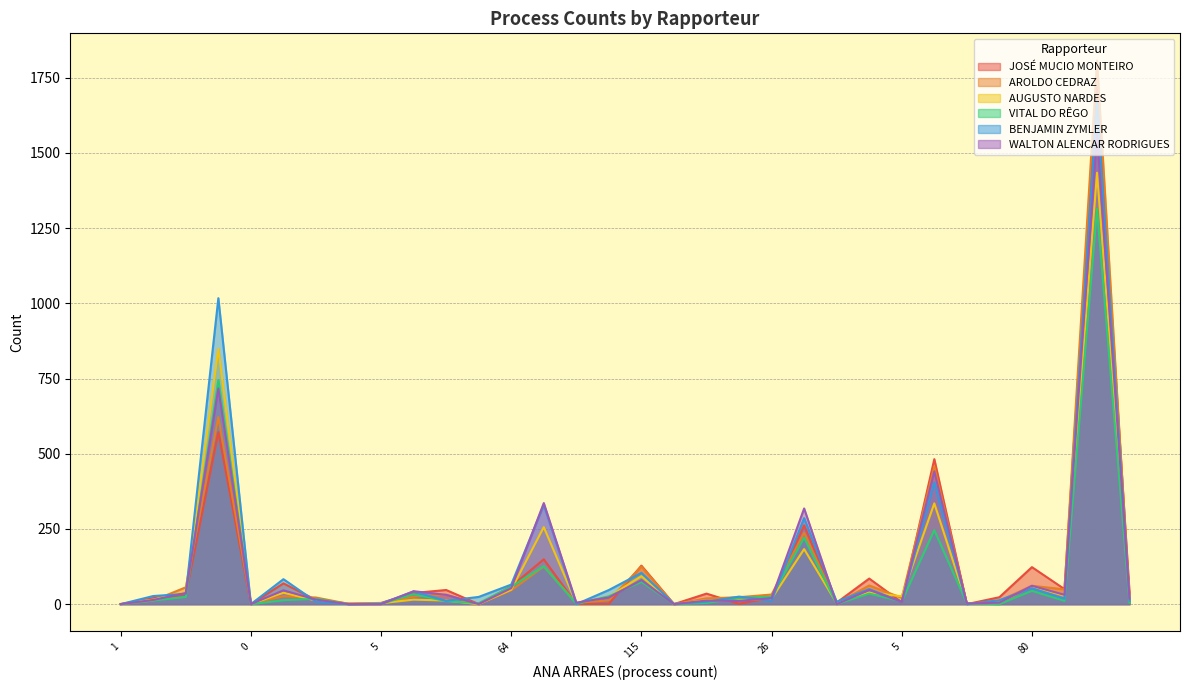

How many interior local peaks does the VITAL DO RÊGO series have?

10